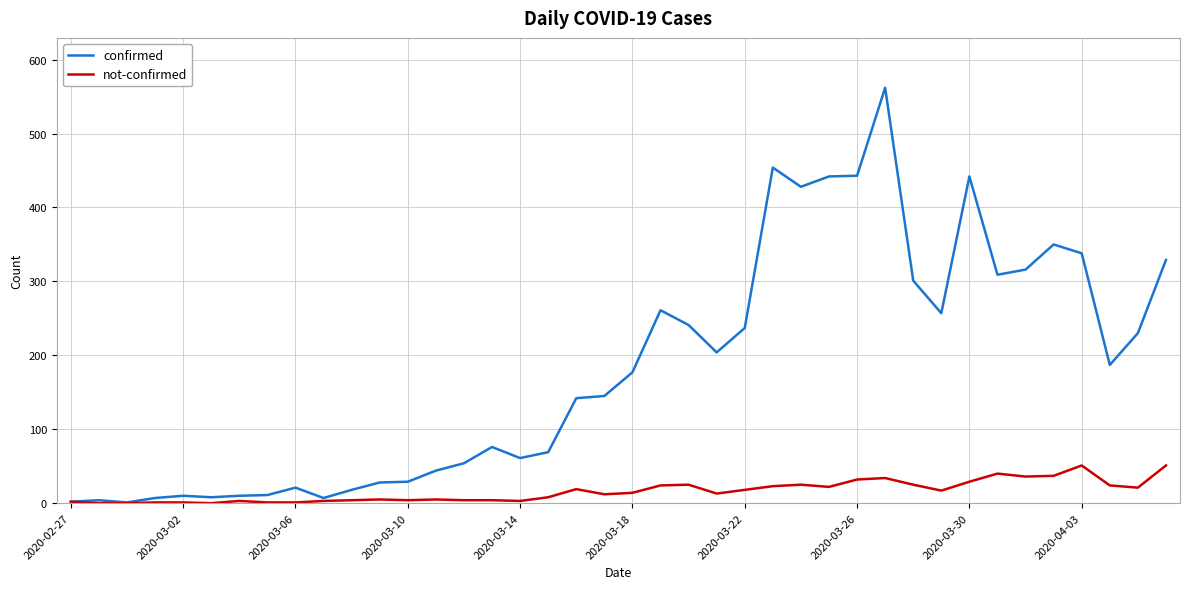

What is the sum of all confirmed values?

7255